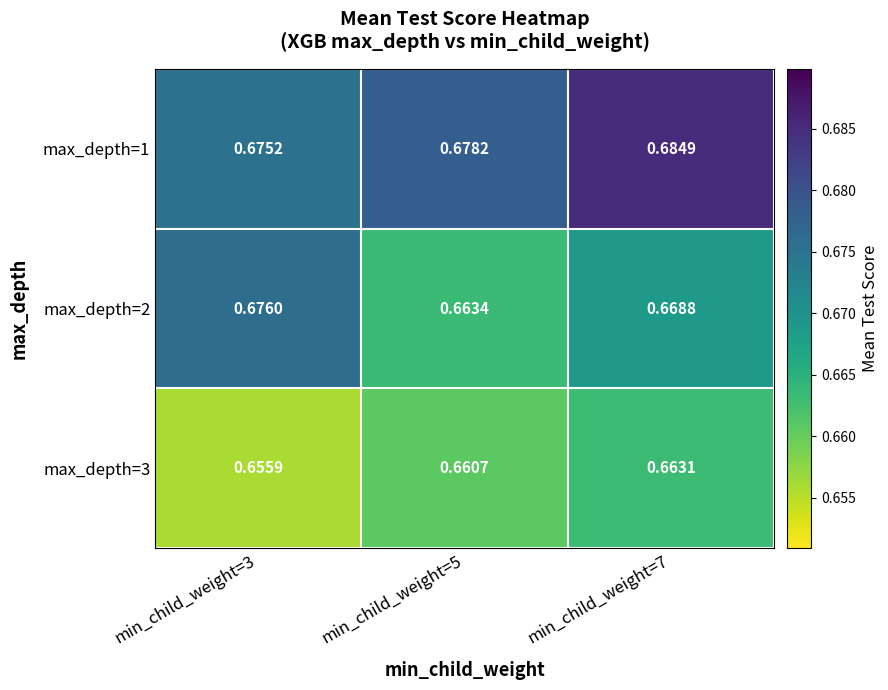

Is the value of max_depth=2 at min_child_weight=7 greater than the value of max_depth=1 at min_child_weight=5?

No